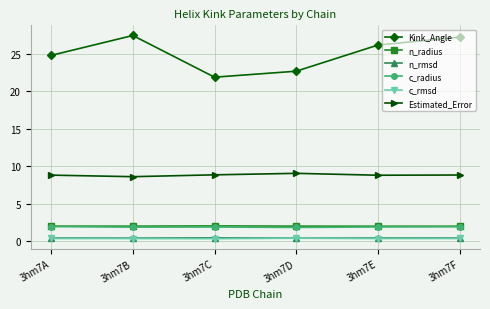

Read the n_rmsd value at 3hm7D.

0.4